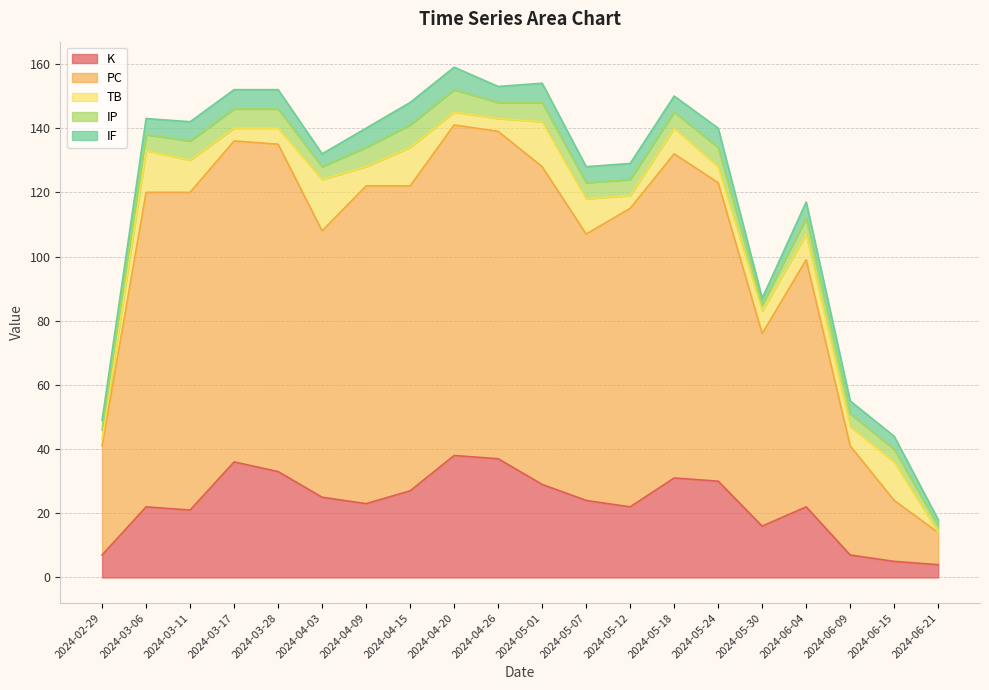

What is the sum of the IP values at 2024-03-28 and 2024-03-06?

11